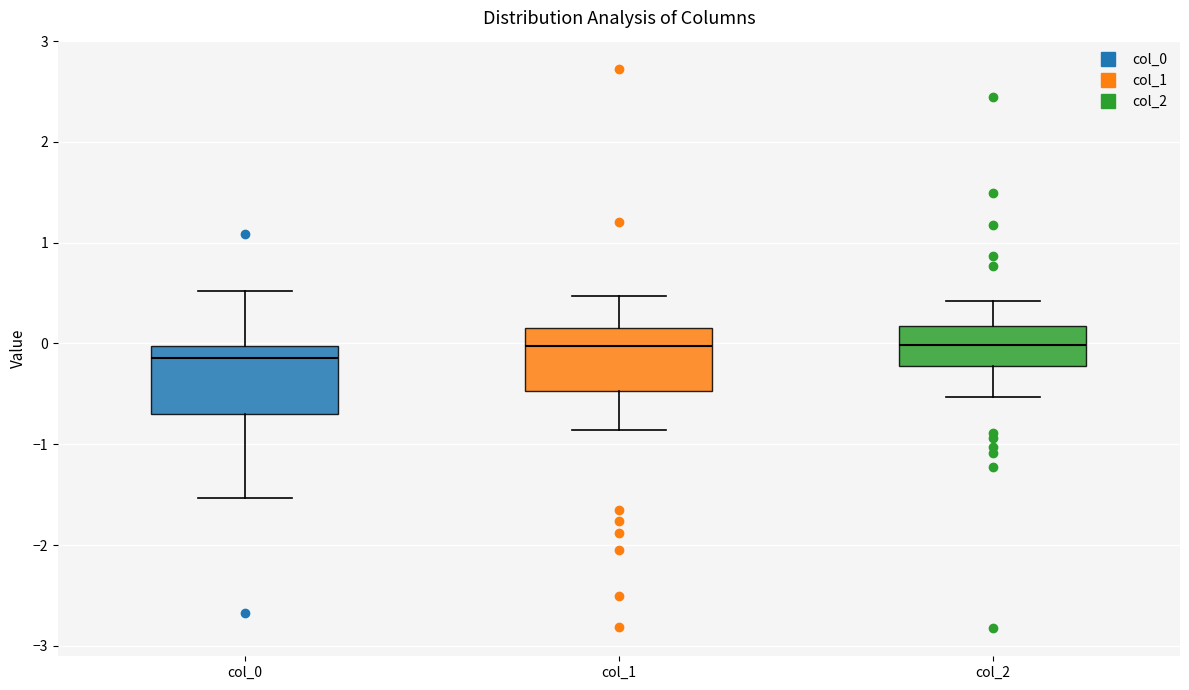

Reading left to right, transcribe this box plot: for each box, give where its median line is, the range the box spans, and where its two whiskers end, as read against the y-axis. The values are not printed on the chart, so give them approximately, as read against the axis.

col_0: median -0.1, box -0.7 to 0.0, whiskers -1.5 to 0.5
col_1: median 0.0, box -0.5 to 0.2, whiskers -0.9 to 0.5
col_2: median 0.0, box -0.2 to 0.2, whiskers -0.5 to 0.4